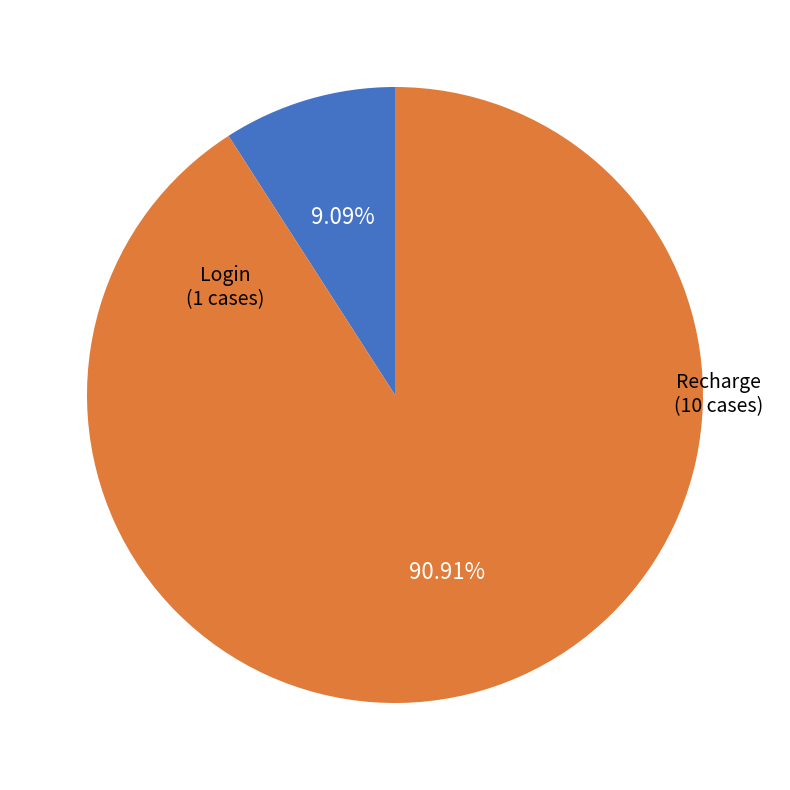

Which slice is the smallest?

Login